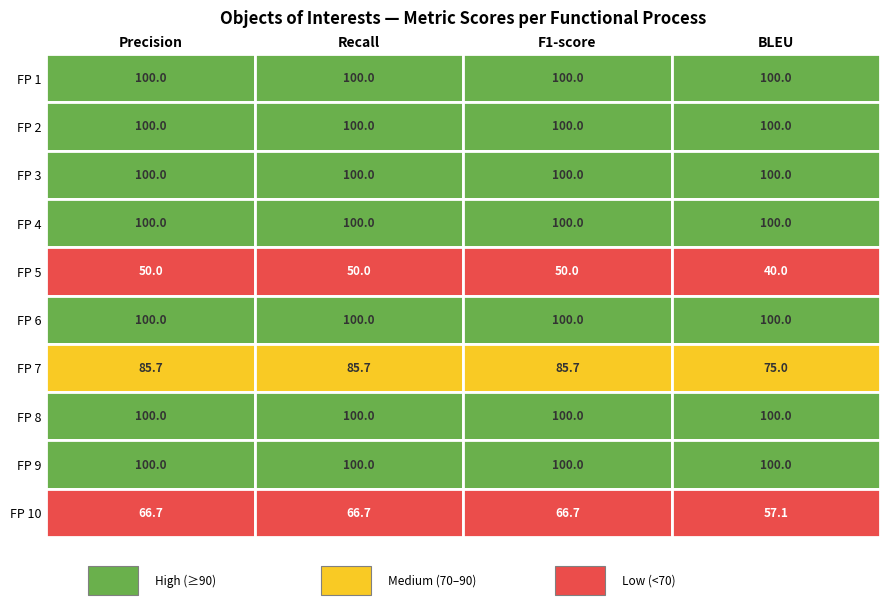

Reading left to right, list all the values displayed in this chart.

1: Precision=100.0	Recall=100.0	F1-score=100.0	BLEU=100.0
2: Precision=100.0	Recall=100.0	F1-score=100.0	BLEU=100.0
3: Precision=100.0	Recall=100.0	F1-score=100.0	BLEU=100.0
4: Precision=100.0	Recall=100.0	F1-score=100.0	BLEU=100.0
5: Precision=50.0	Recall=50.0	F1-score=50.0	BLEU=40.0
6: Precision=100.0	Recall=100.0	F1-score=100.0	BLEU=100.0
7: Precision=85.7	Recall=85.7	F1-score=85.7	BLEU=75.0
8: Precision=100.0	Recall=100.0	F1-score=100.0	BLEU=100.0
9: Precision=100.0	Recall=100.0	F1-score=100.0	BLEU=100.0
10: Precision=66.7	Recall=66.7	F1-score=66.7	BLEU=57.1